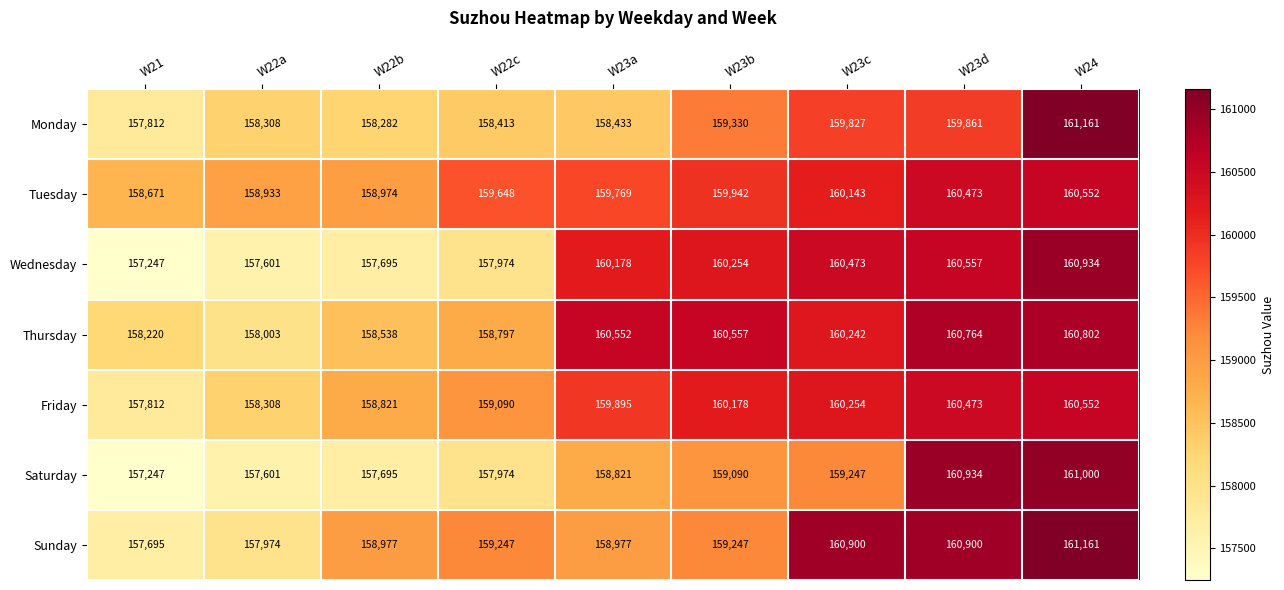

What value does the Friday series have at W24, to the nearest 50?

160550